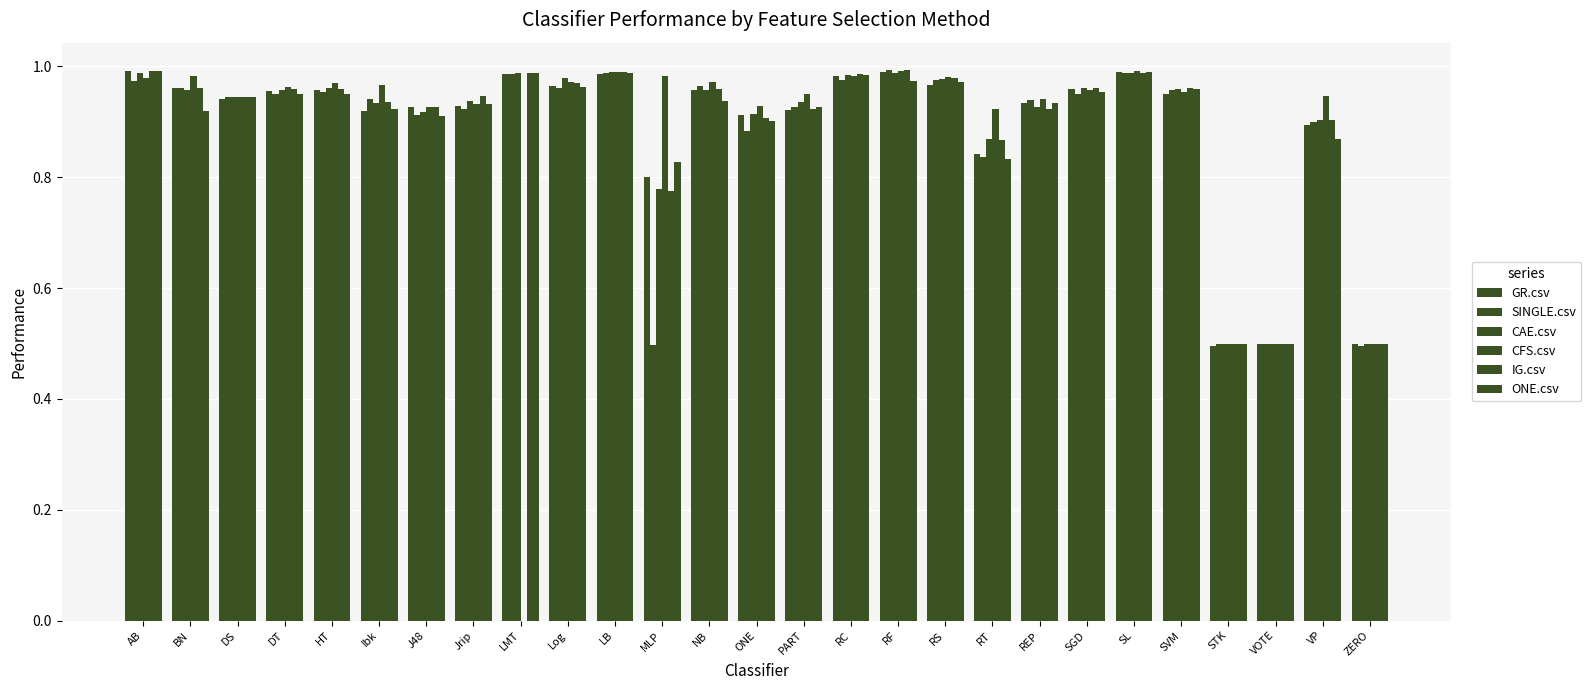

How many groups of bars are there?

27